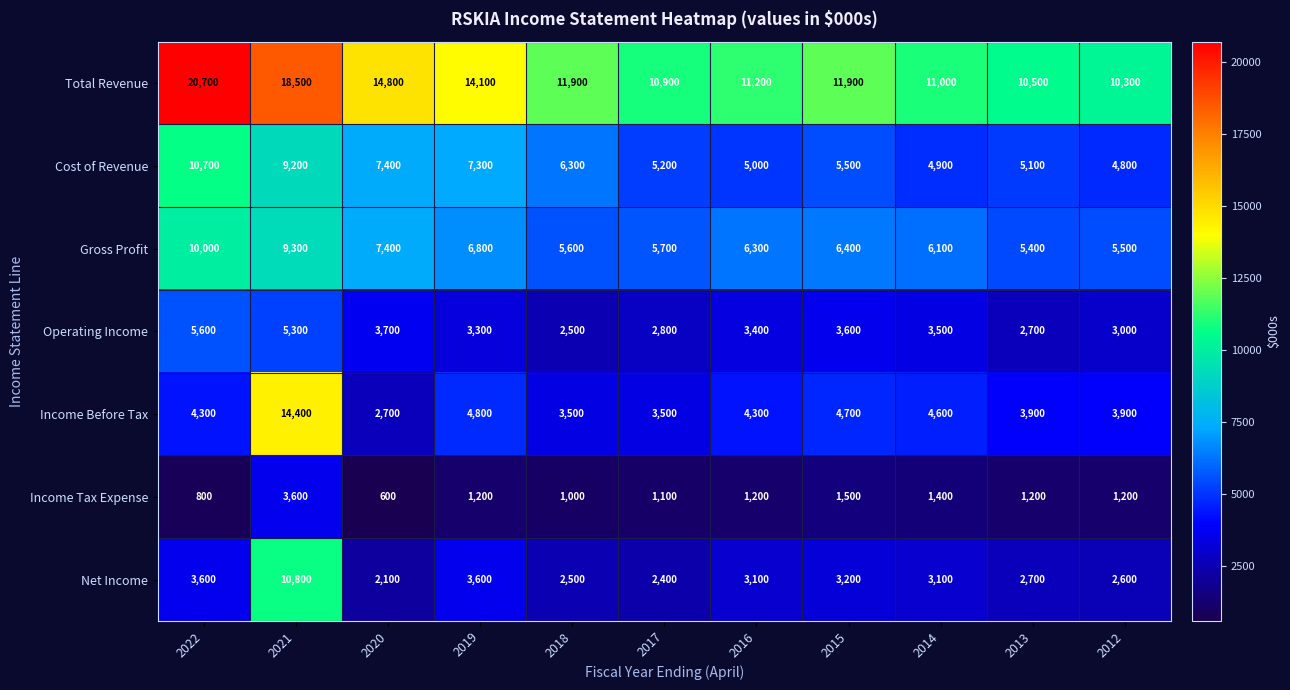

What is the sum of the Income Tax Expense values at 2021 and 2015?

5100